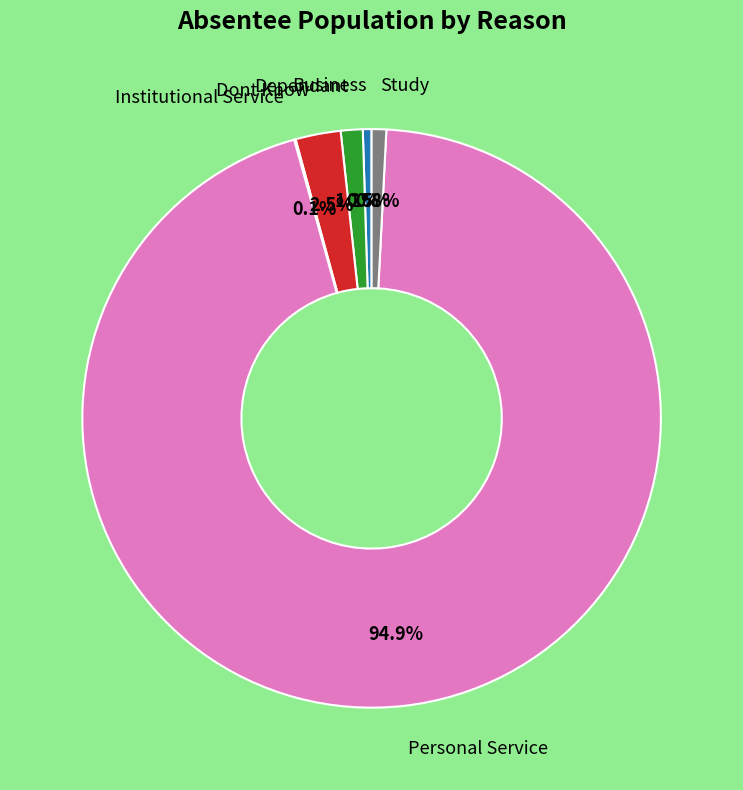

How much of the chart is everything except Study?

99.2%